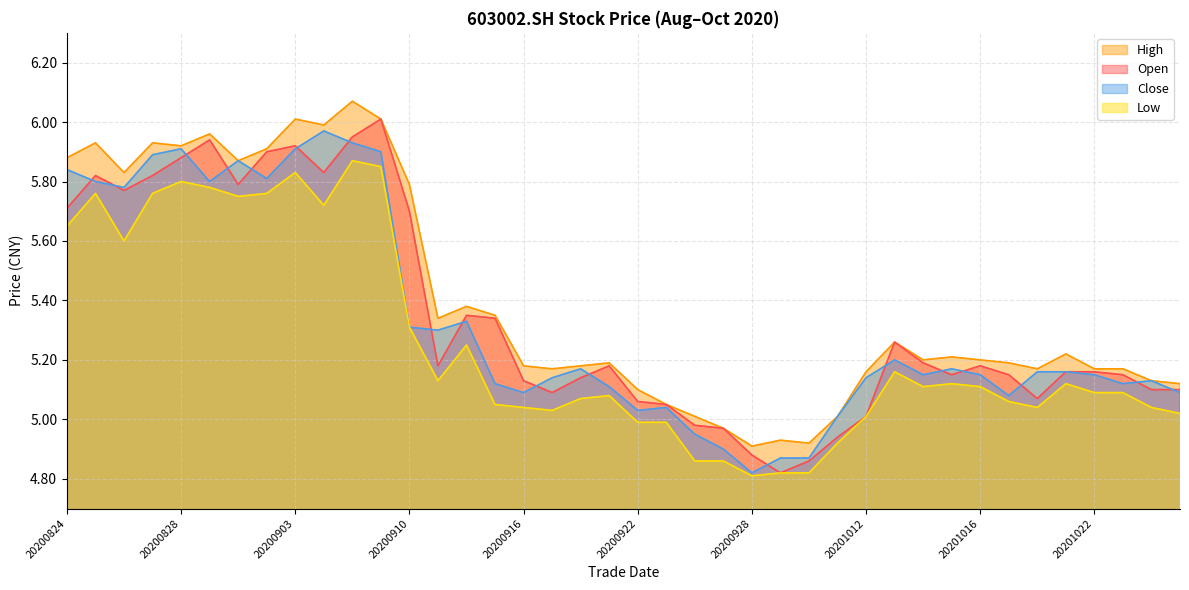

Does the chart display data point markers on the line(s)?

No